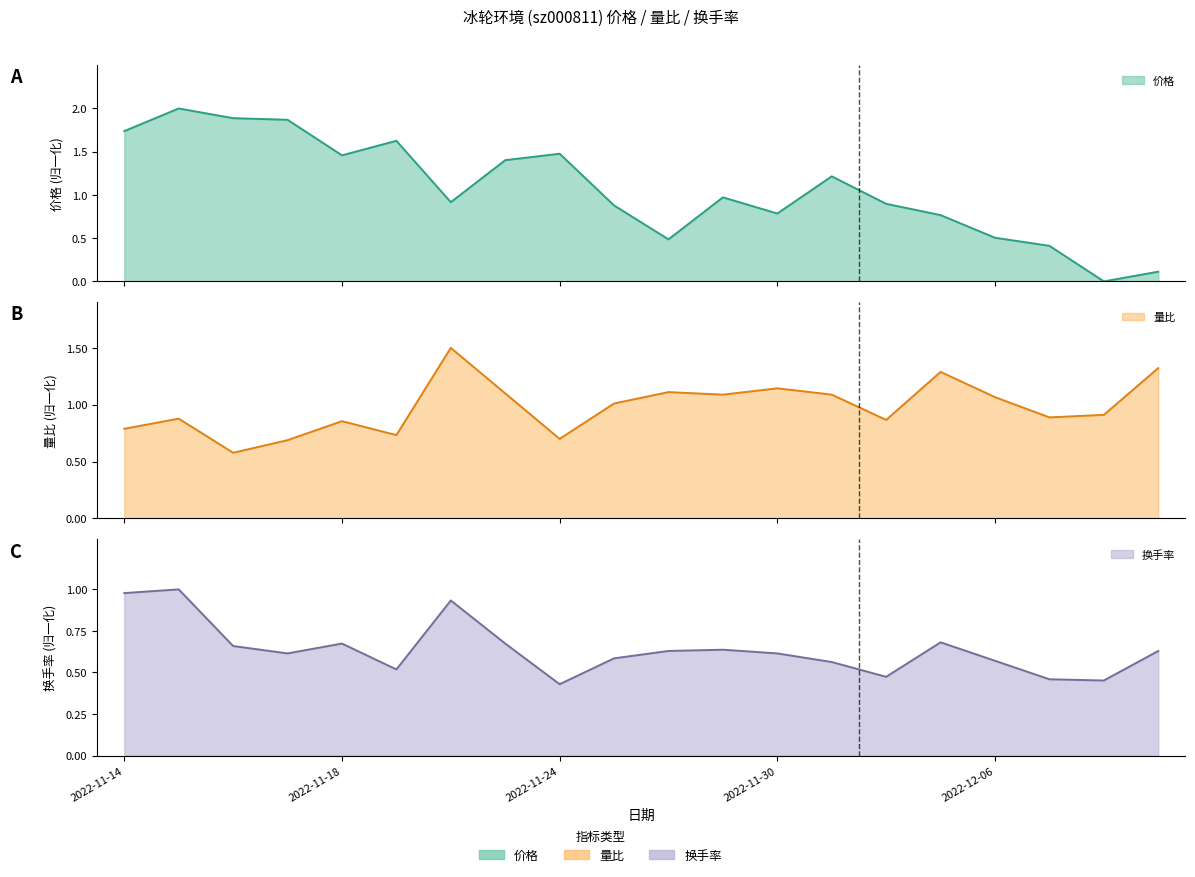

What is the difference between the highest and lowest values at 2022-11-25?

0.4